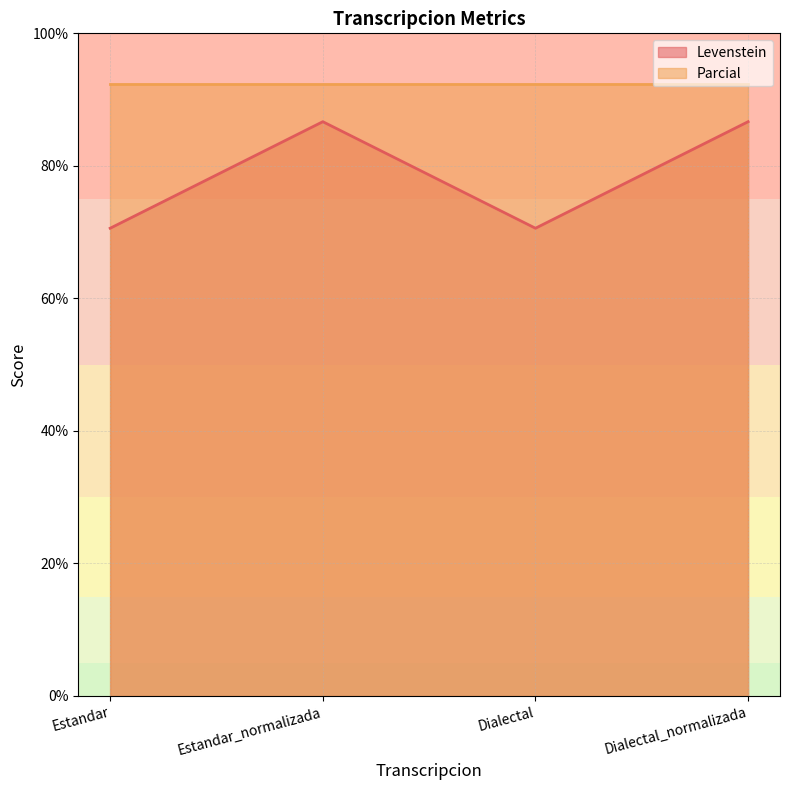

What is the greatest value displayed?

92.3